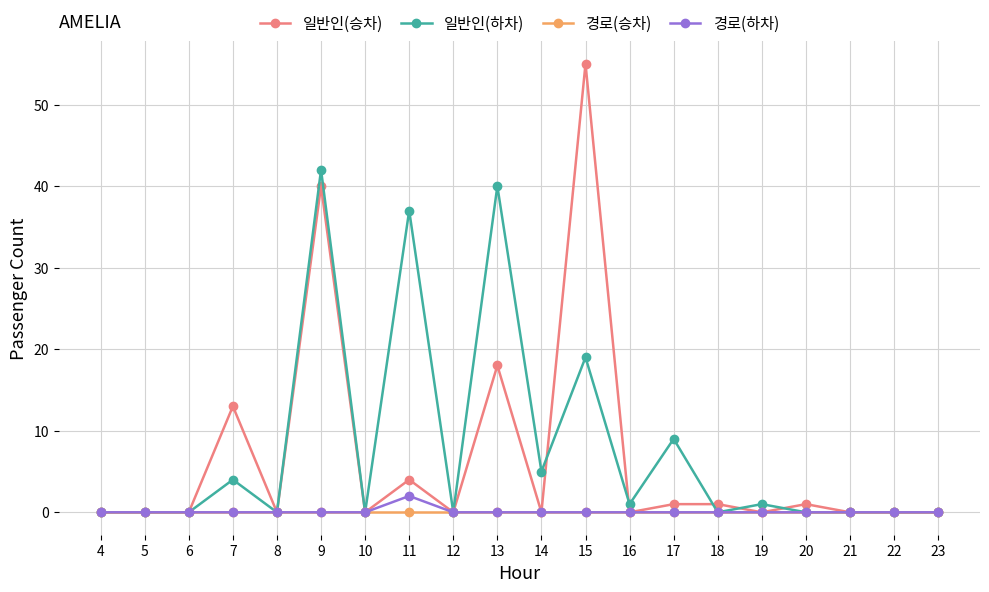

Which series has the widest spread of values?

일반인(승차)